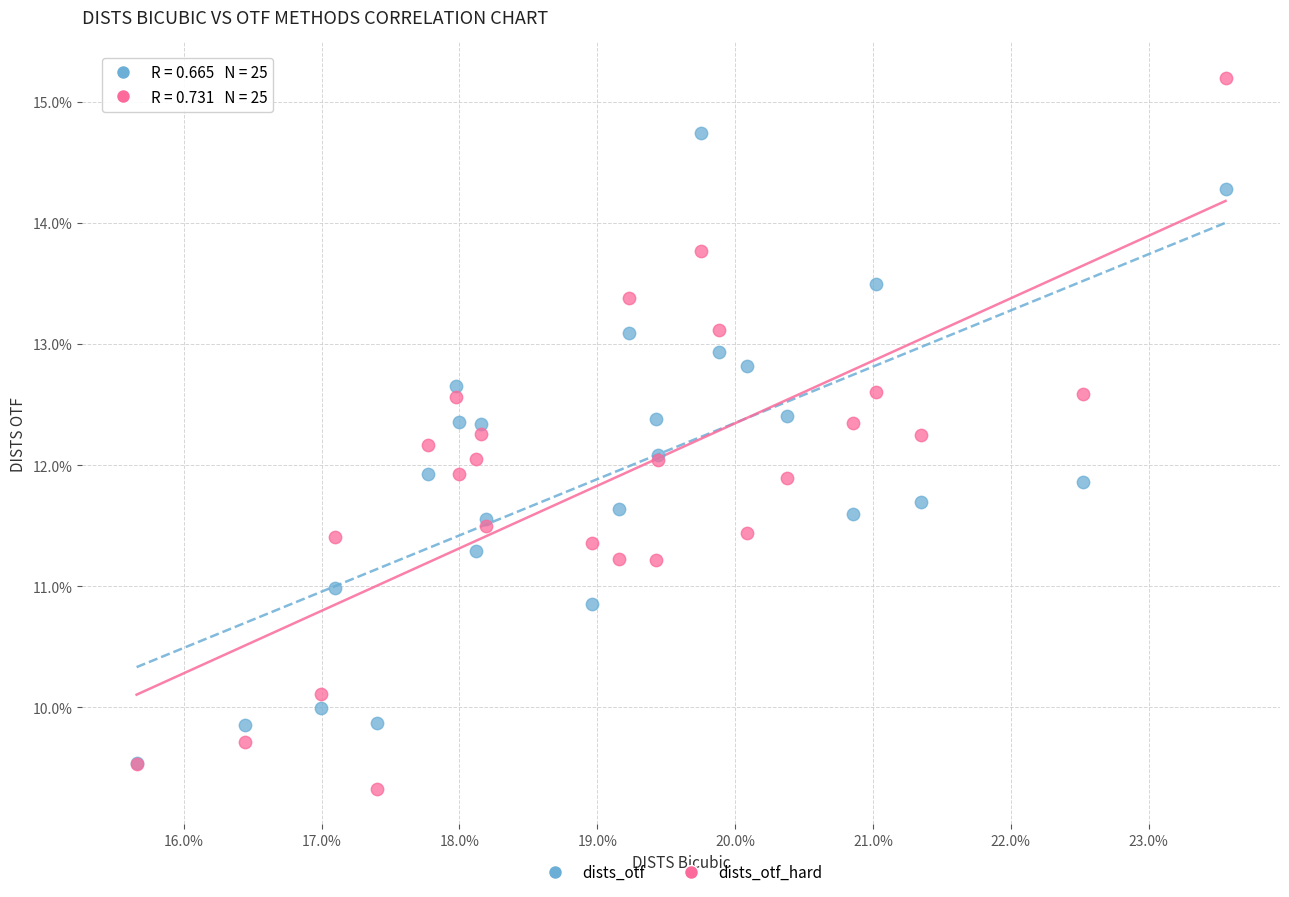

What are all the series names shown in the legend?

dists_otf, dists_otf_hard